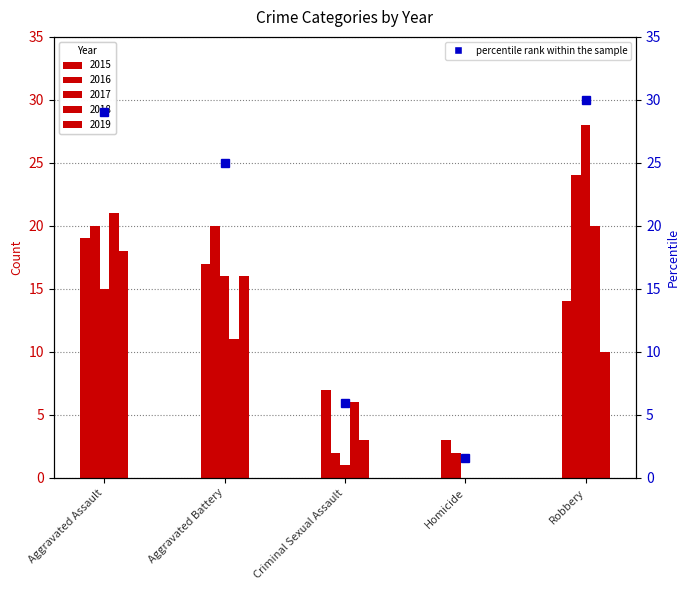

The value of 2018 at Aggravated Battery is 11. True or false?

True